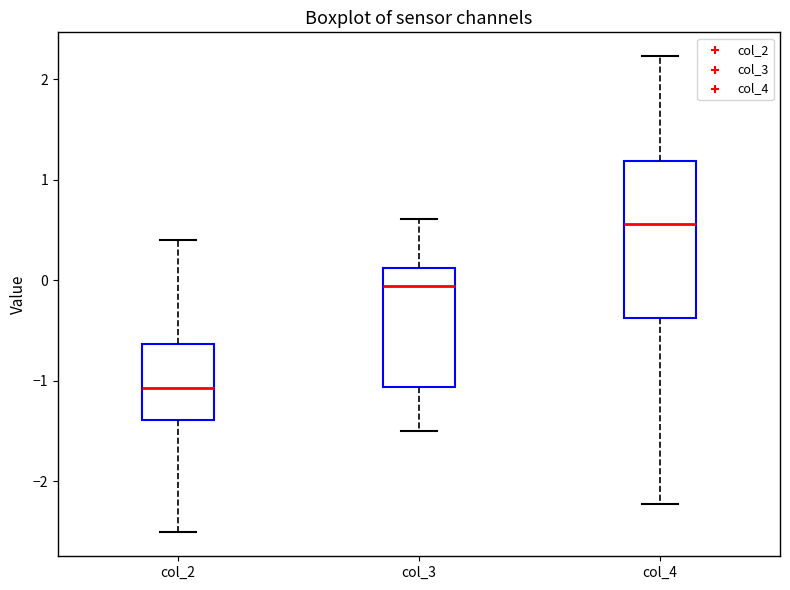

Where is the lower edge of the box for col_3 on the y-axis? The values are not printed on the chart, so give them approximately, as read against the axis.

-1.1